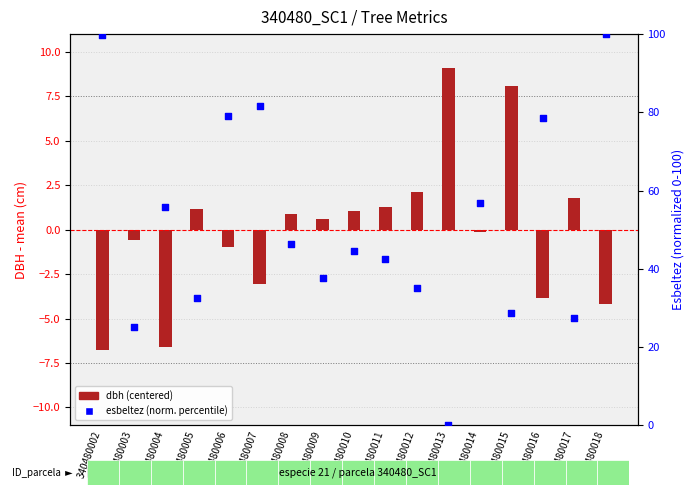

Which series has the largest Y range (max minus min)?

esbeltez (percentile)